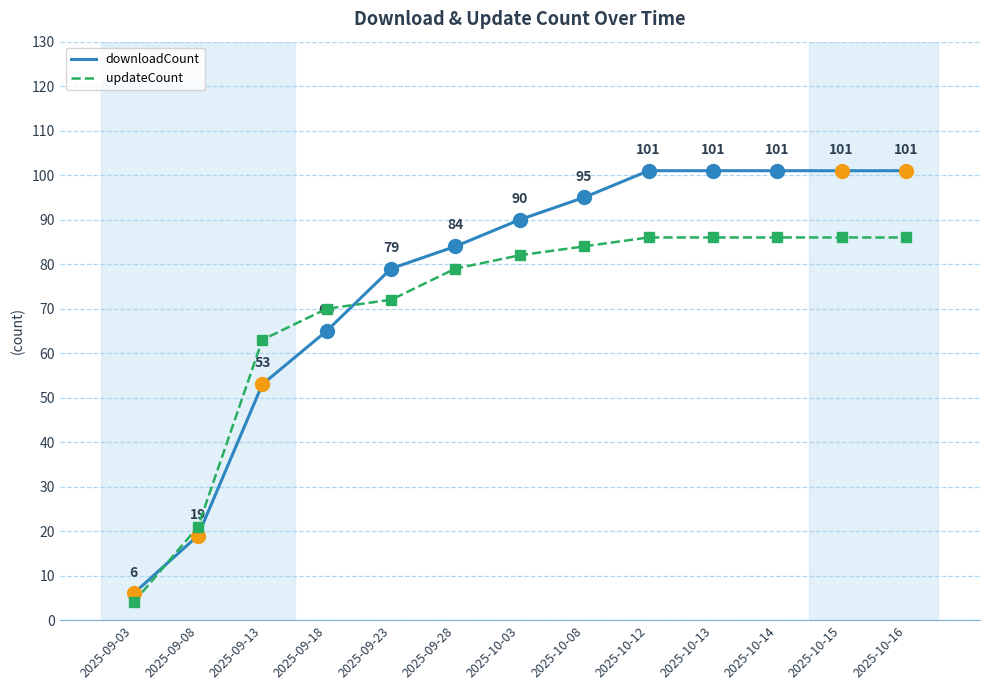

Which series has the largest total across all categories?

downloadCount